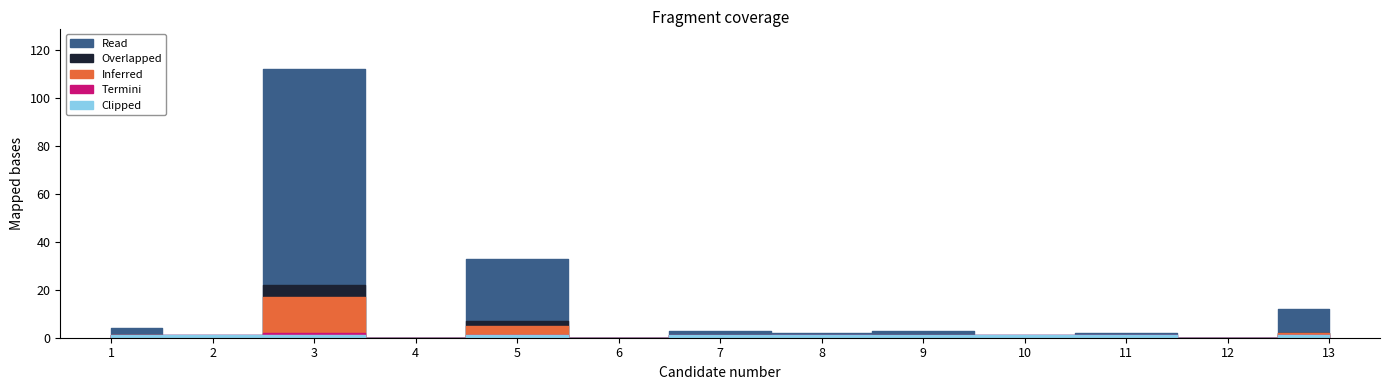

True or false: the data shows 55 at 4.

False